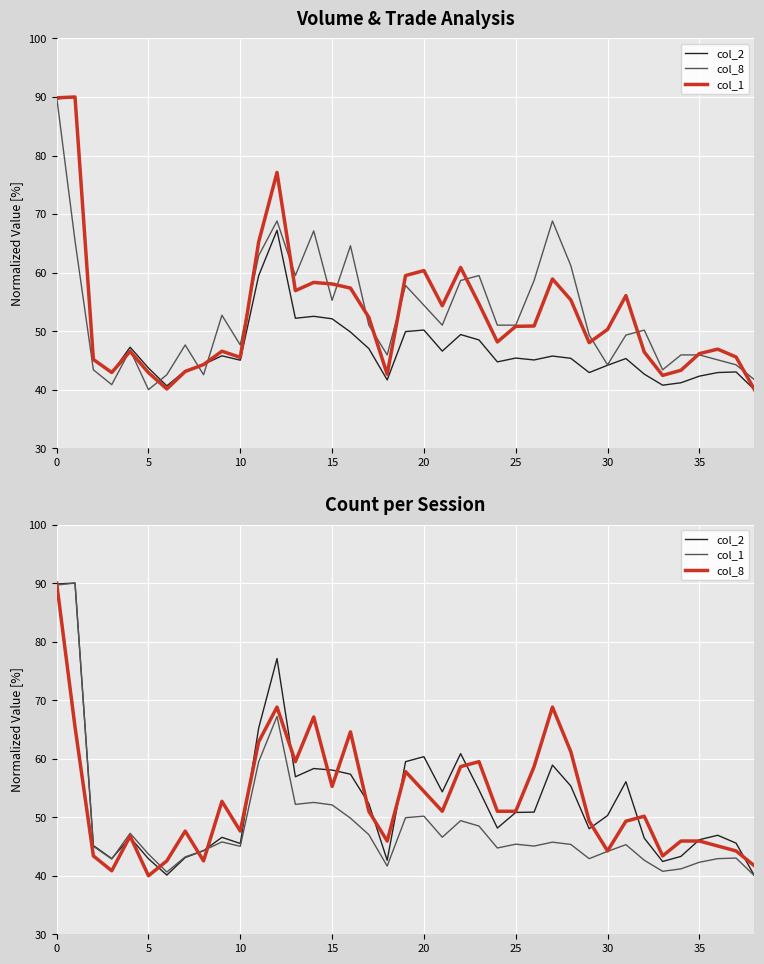

Between 5 and 20, which series saw the biggest shift?

col_2